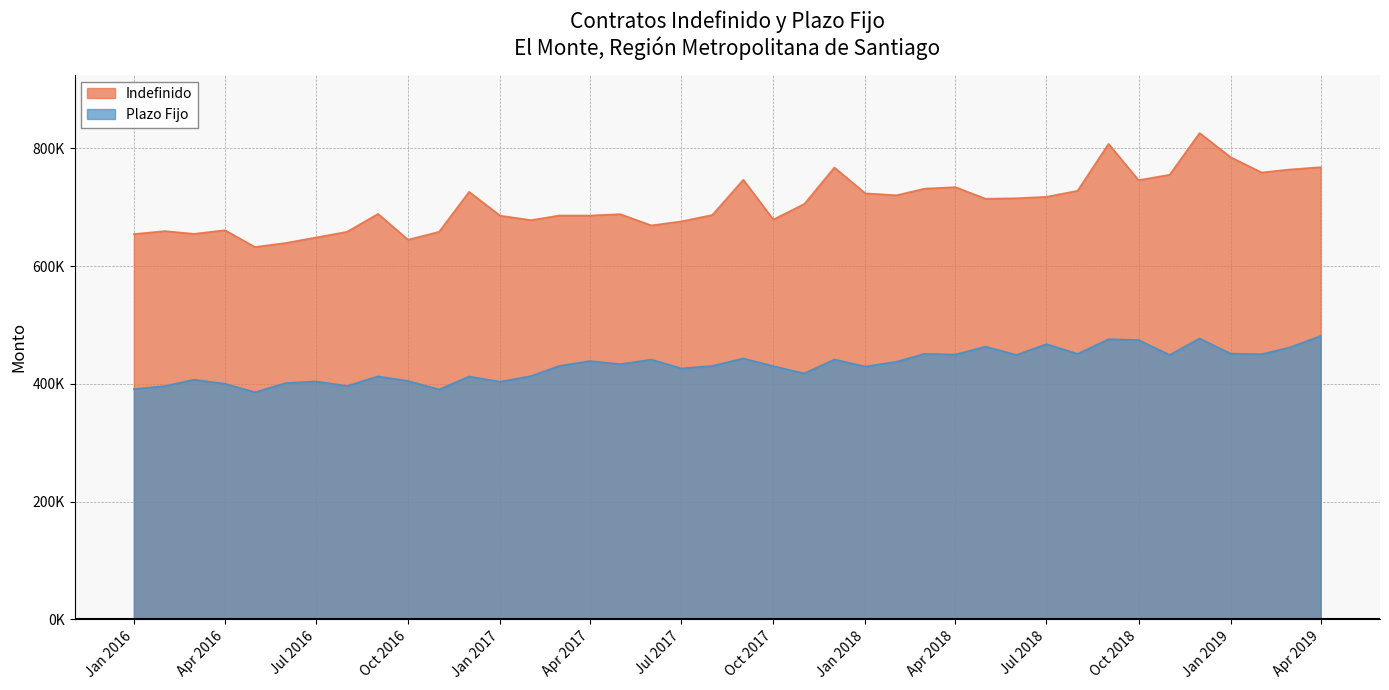

What are all the series names shown in the legend?

Indefinido, Plazo Fijo